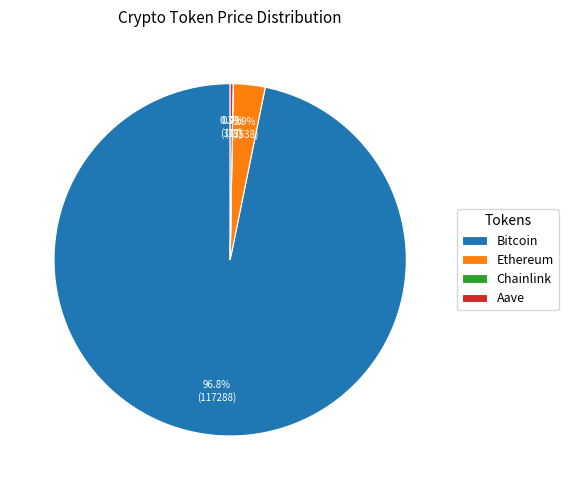

What is the largest slice in the pie chart?

Bitcoin